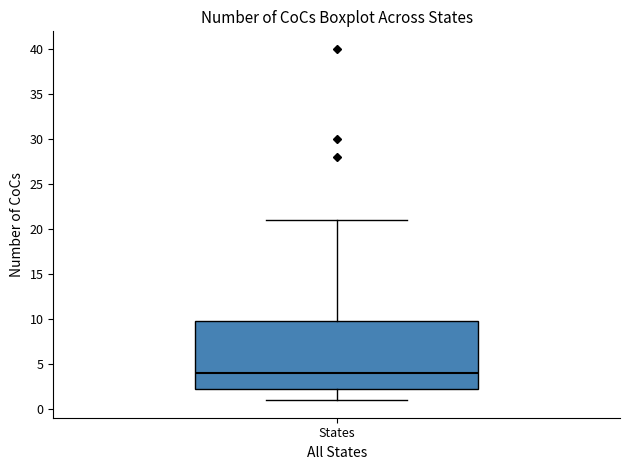

Where does the lower whisker of the box for States end on the y-axis? The values are not printed on the chart, so give them approximately, as read against the axis.

1.0